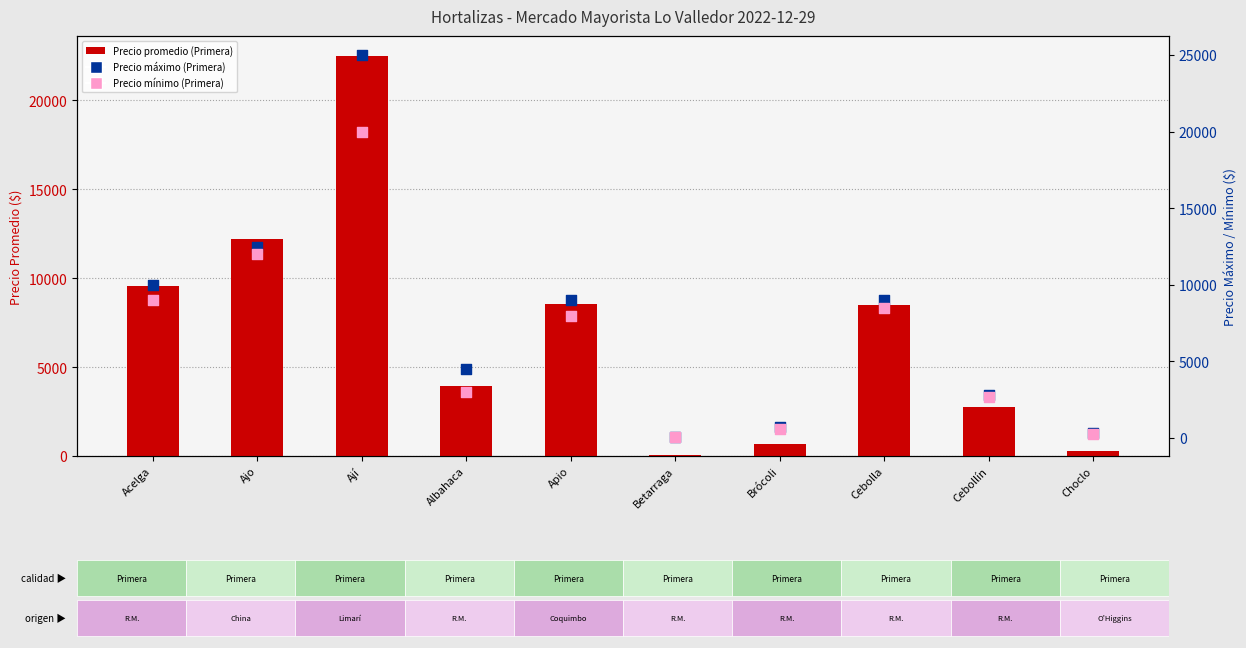

Which series reaches the minimum Y coordinate?

Precio mínimo (Primera)